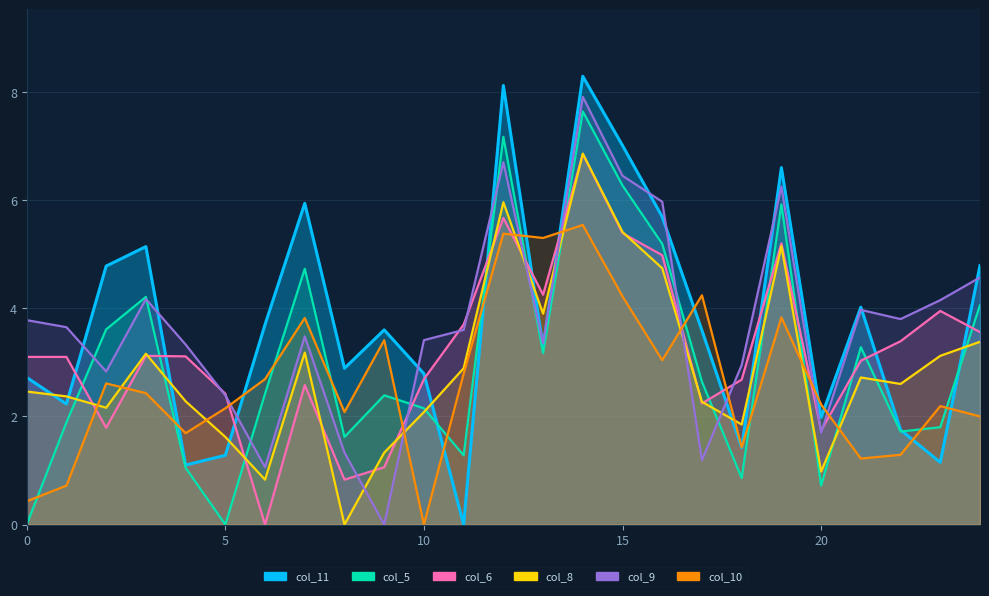

How many data points in col_5 are less than 2?

10